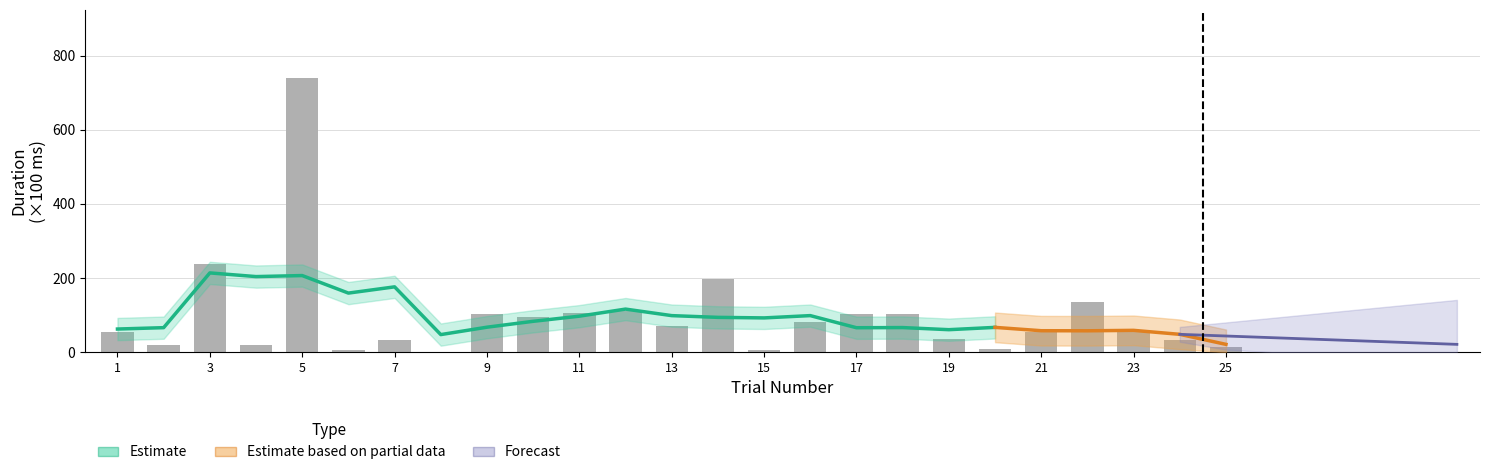

What is the greatest value displayed?

738.7